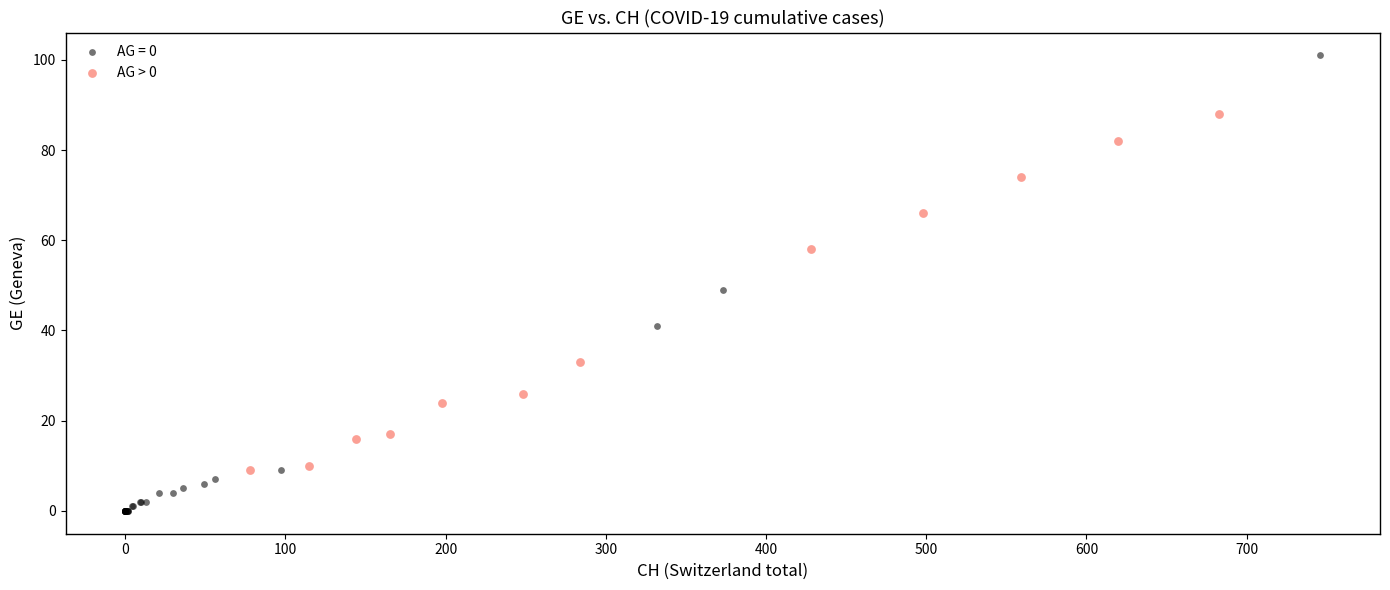

Which series has the largest Y range (max minus min)?

AG = 0